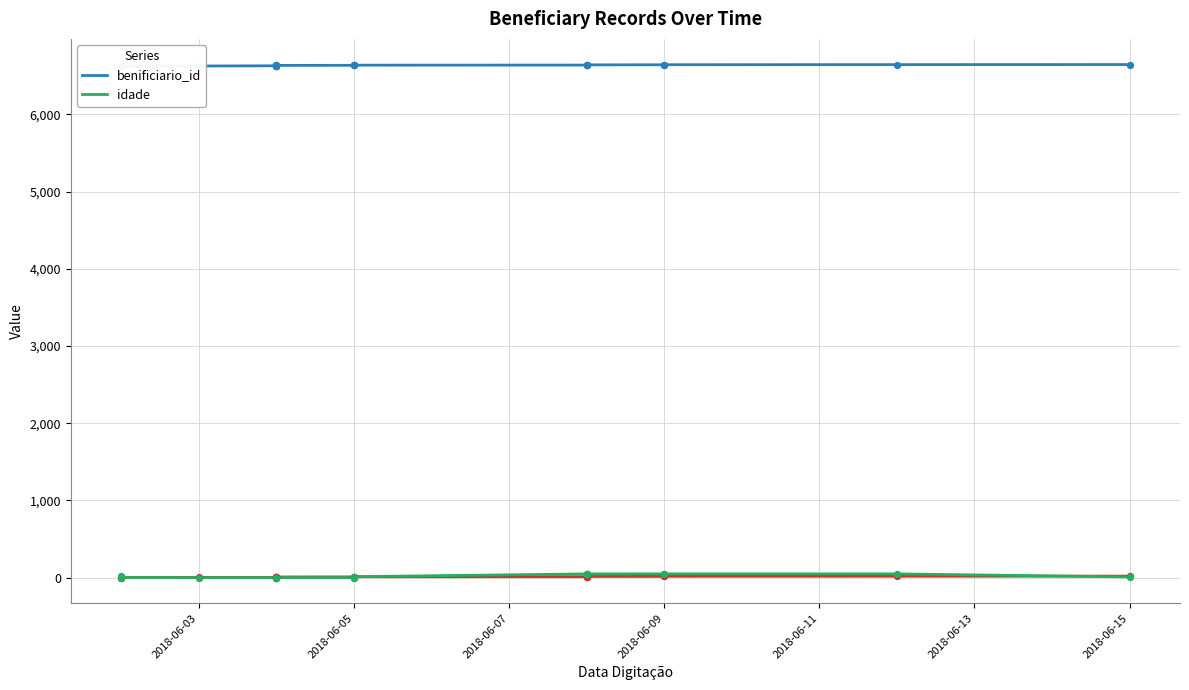

What are all the series names shown in the legend?

benificiario_id, idade